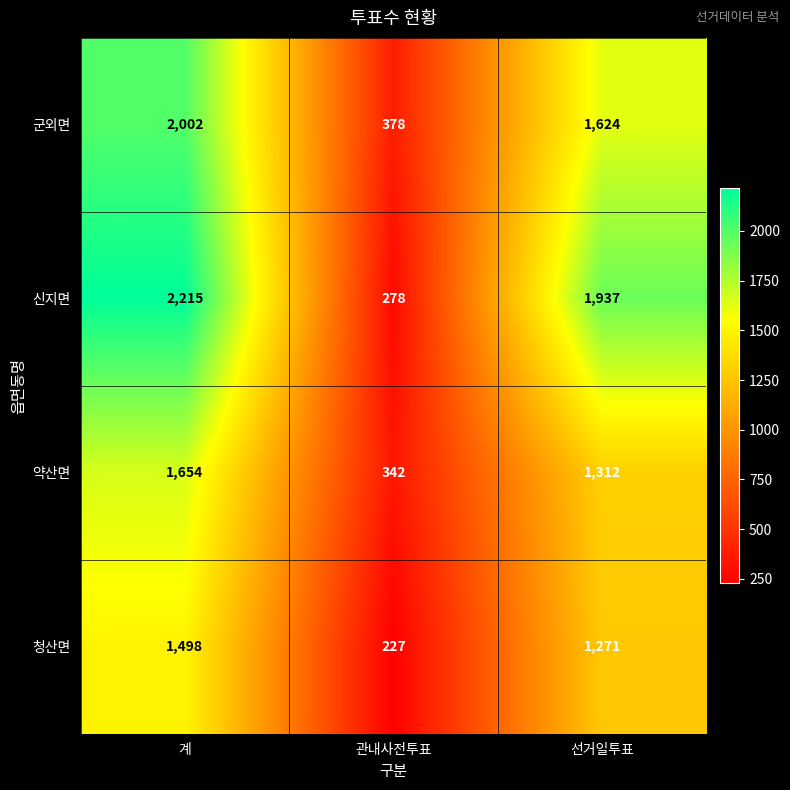

Where does the 청산면 series first go above 1271?

계